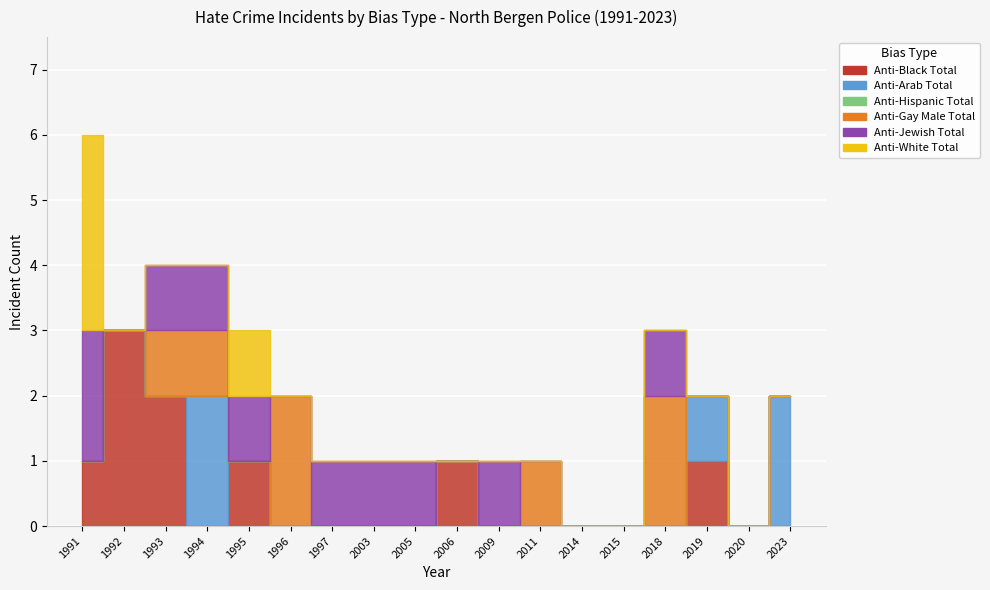

At which label is anti_jewish_total closest to 1?

1993